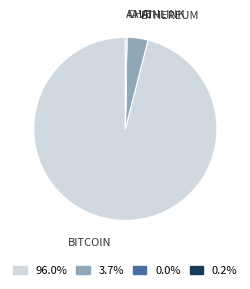

Is there any slice that represents more than half of the pie?

Yes